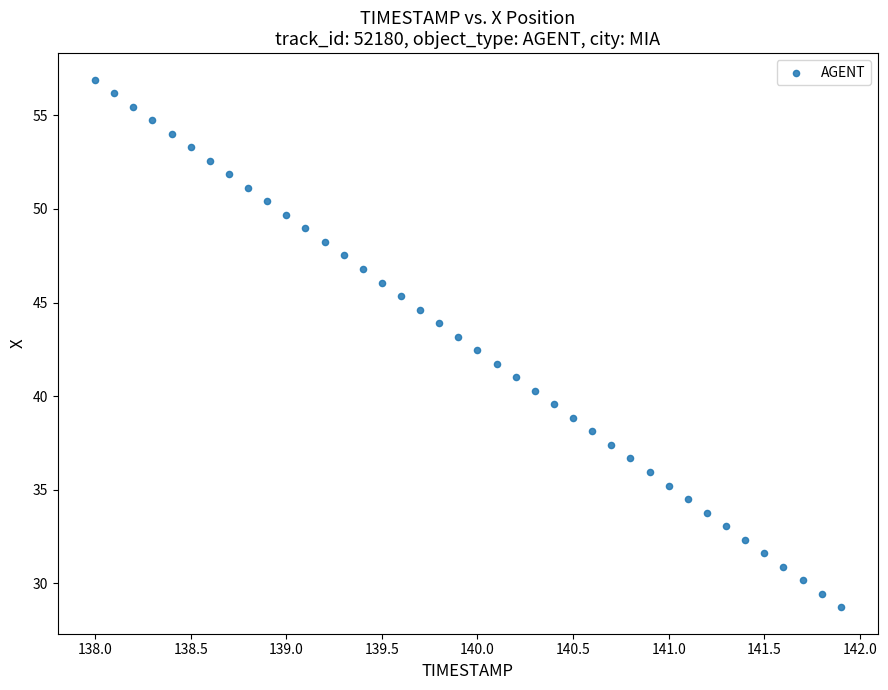

What is the range of Y values (max minus min)?

28.2